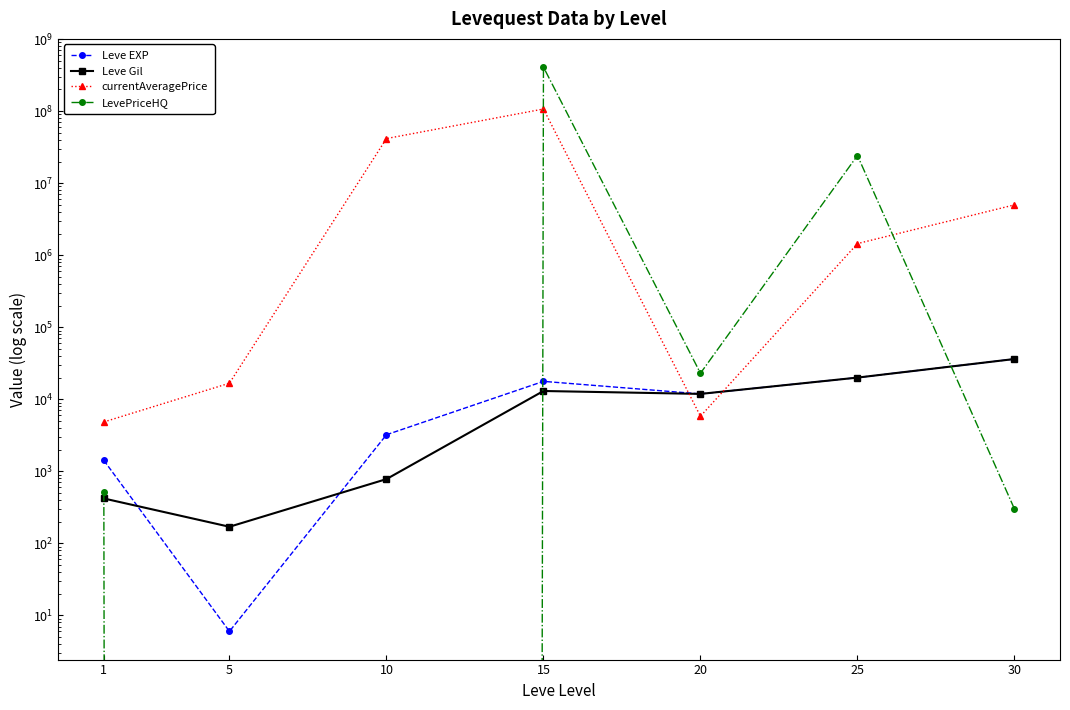

What is the difference between the LevePriceHQ values at 25 and 30?

24243000.0